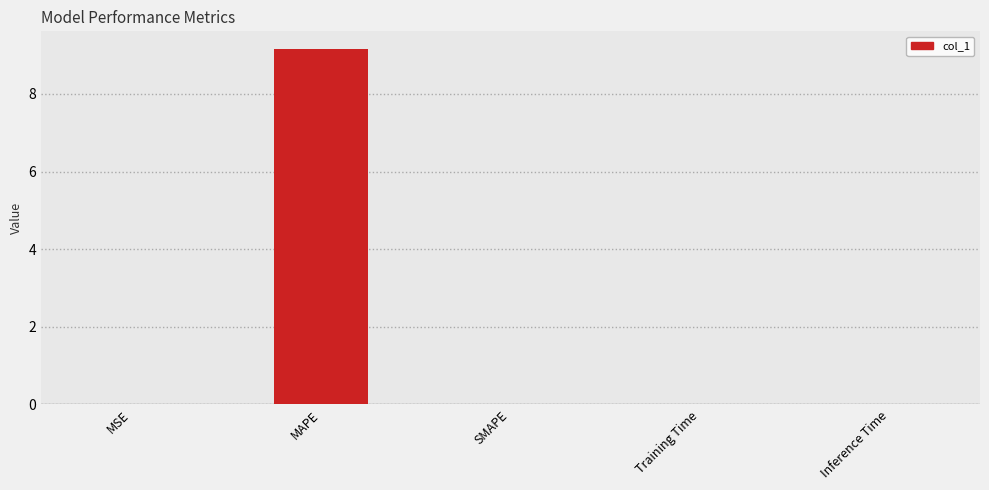

What is the sum of all values?

9.2